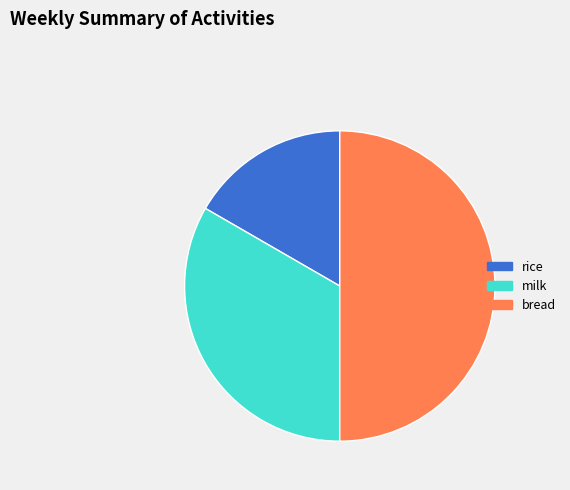

True or false: rice accounts for 3% of the total.

False